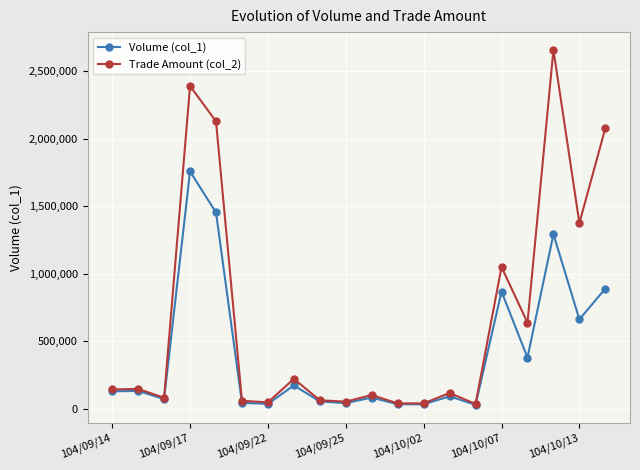

True or false: Trade Amount (col_2) has more than 0 points higher than both neighbors.

True